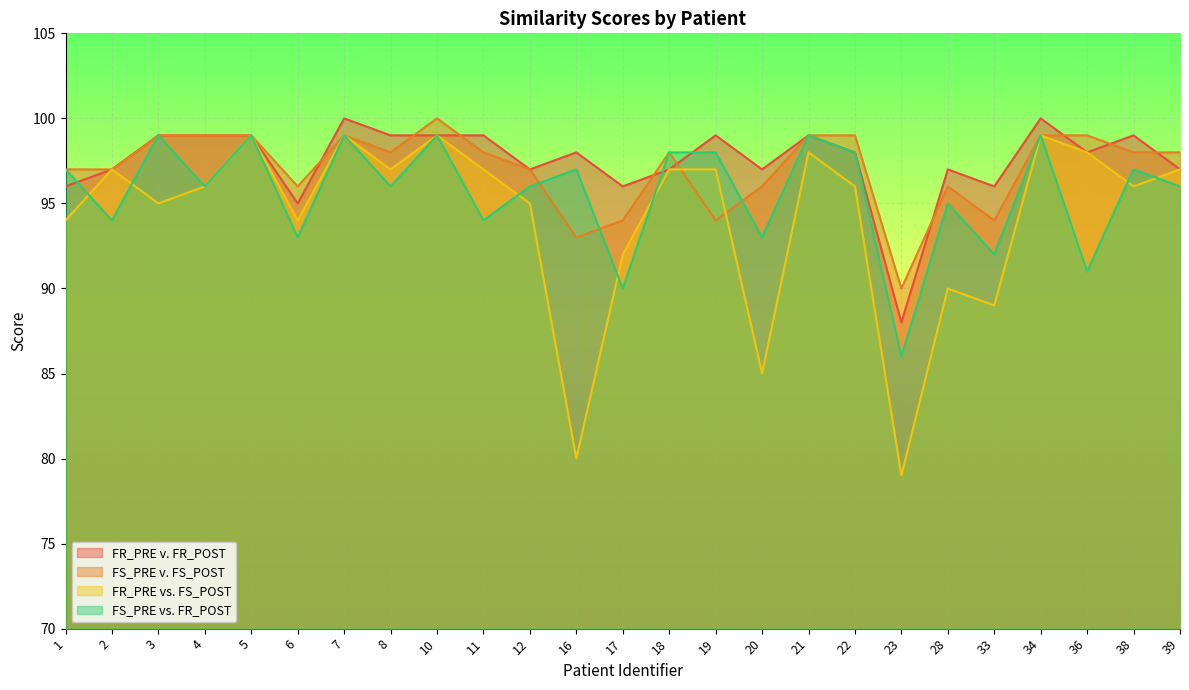

How many lines are shown in the chart?

4